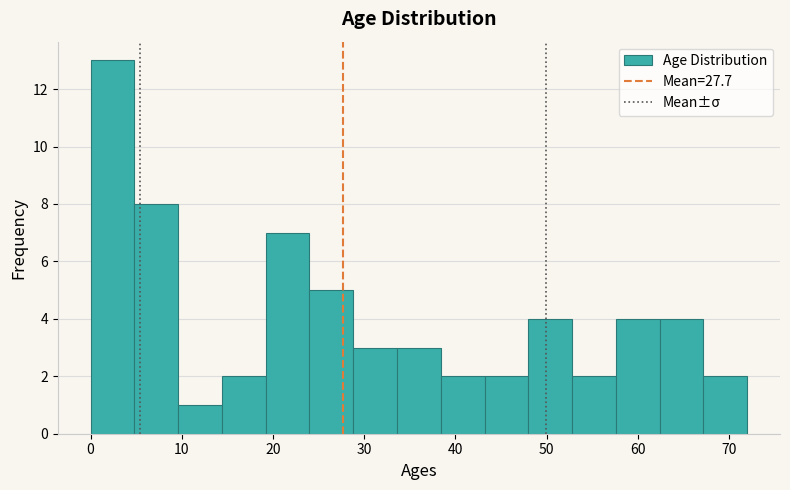

Over which range of the x-axis is the bar tallest?

0.0 to 4.8